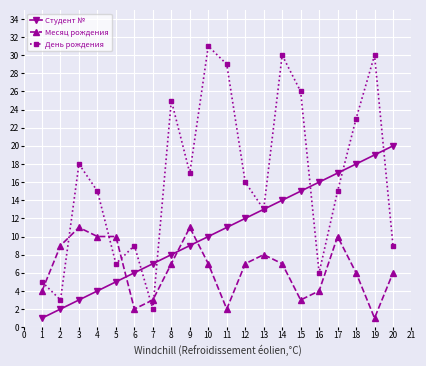

At 6, list the series in order from smallest to largest.

Месяц рождения, Студент №, День рождения